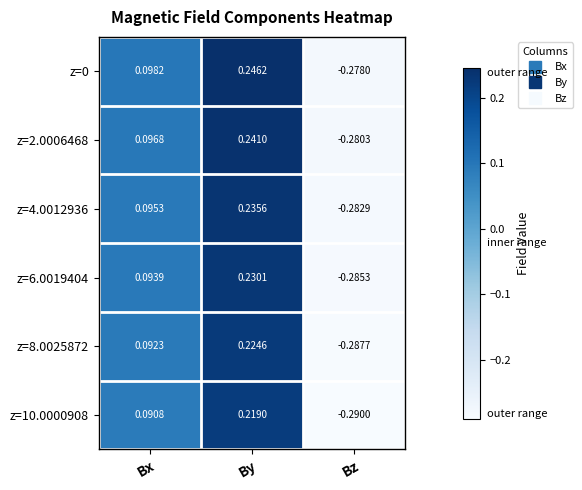

At which label is z=2.0006468 closest to 0?

Bx